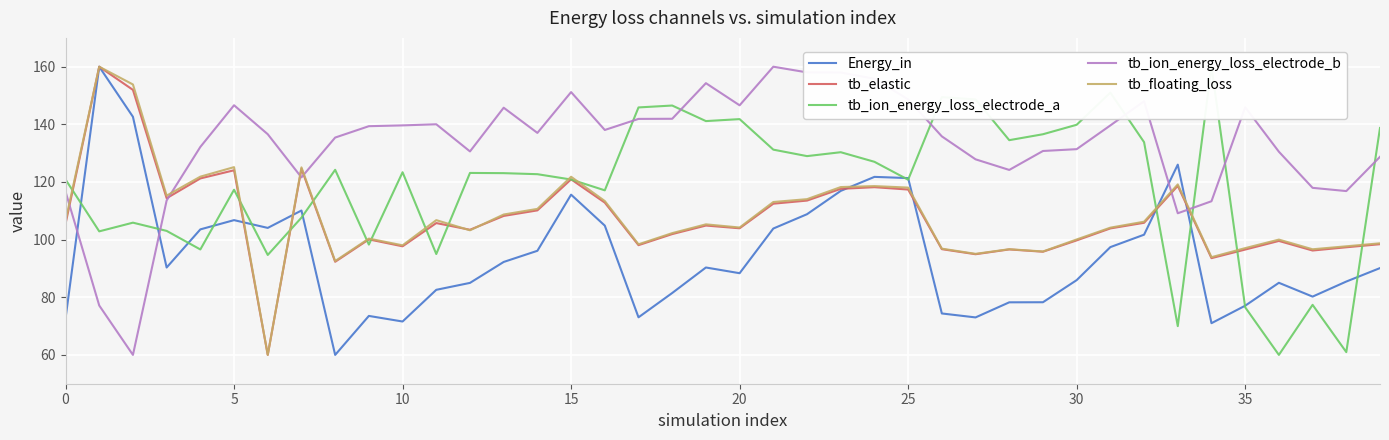

After their last crossing, which series has the higher values: tb_floating_loss or tb_ion_energy_loss_electrode_b?

tb_ion_energy_loss_electrode_b